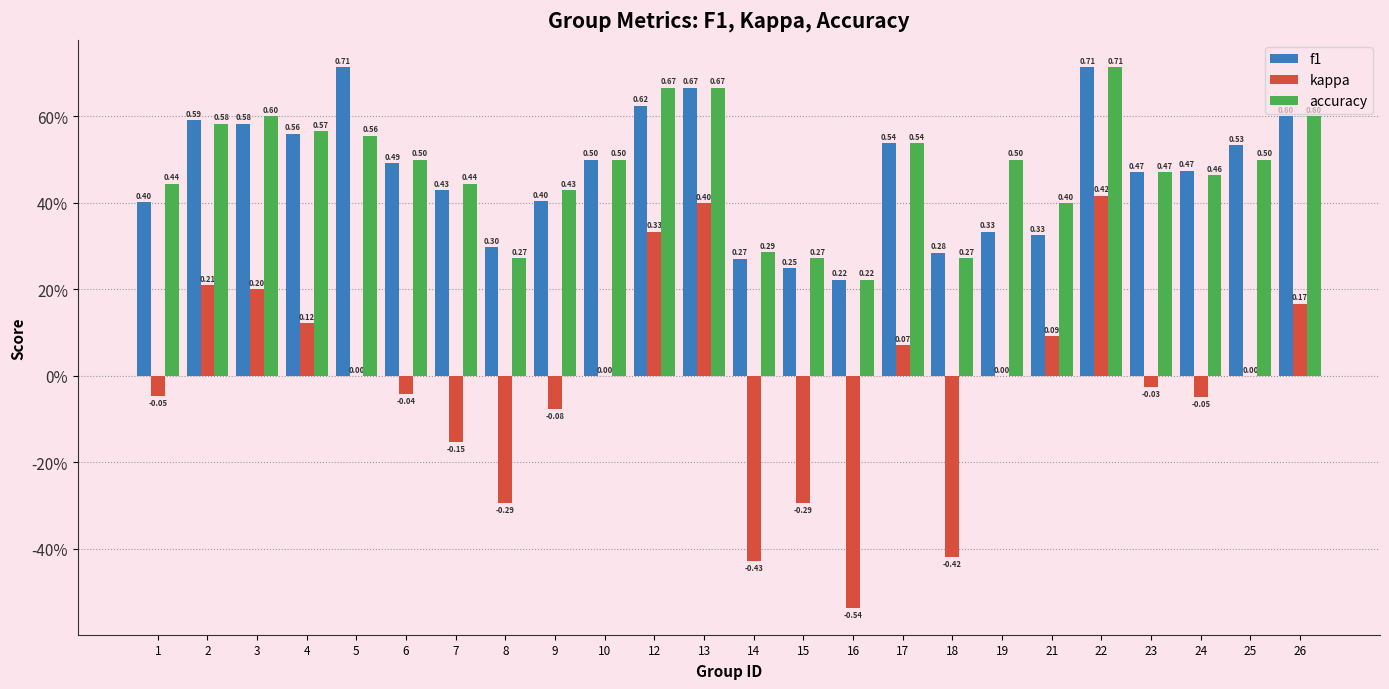

Is it true that f1 equals 0.1 at 15?

False